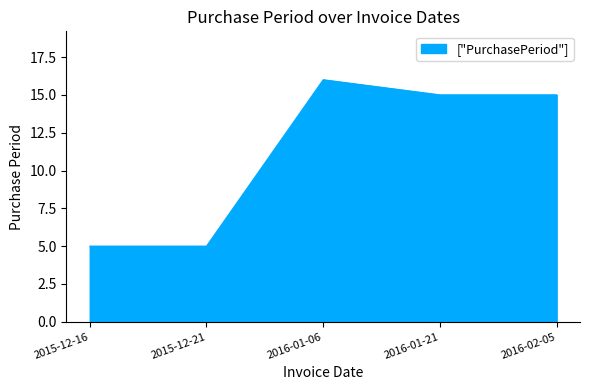

At which label does the data first exceed 15?

2016-01-06